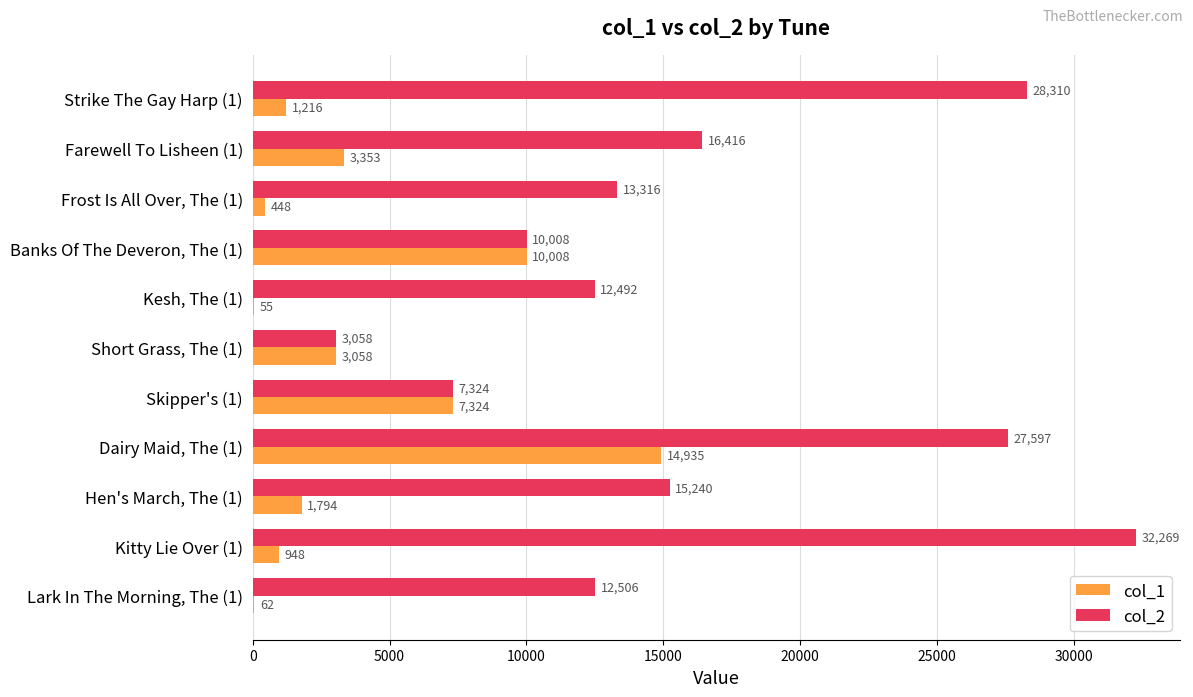

Between Short Grass, The (1) and Lark In The Morning, The (1), which series saw the biggest shift?

col_2